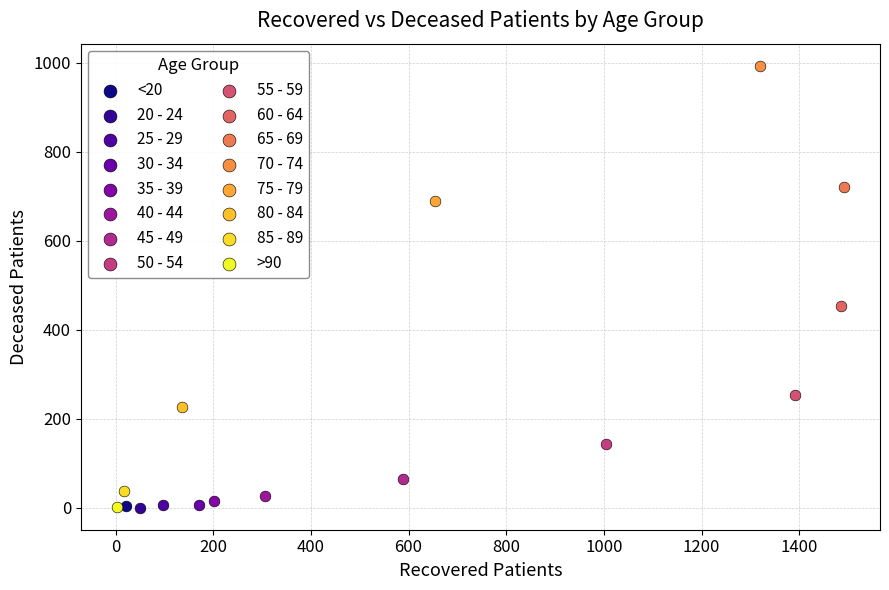

Which series reaches the maximum Y coordinate?

70 - 74